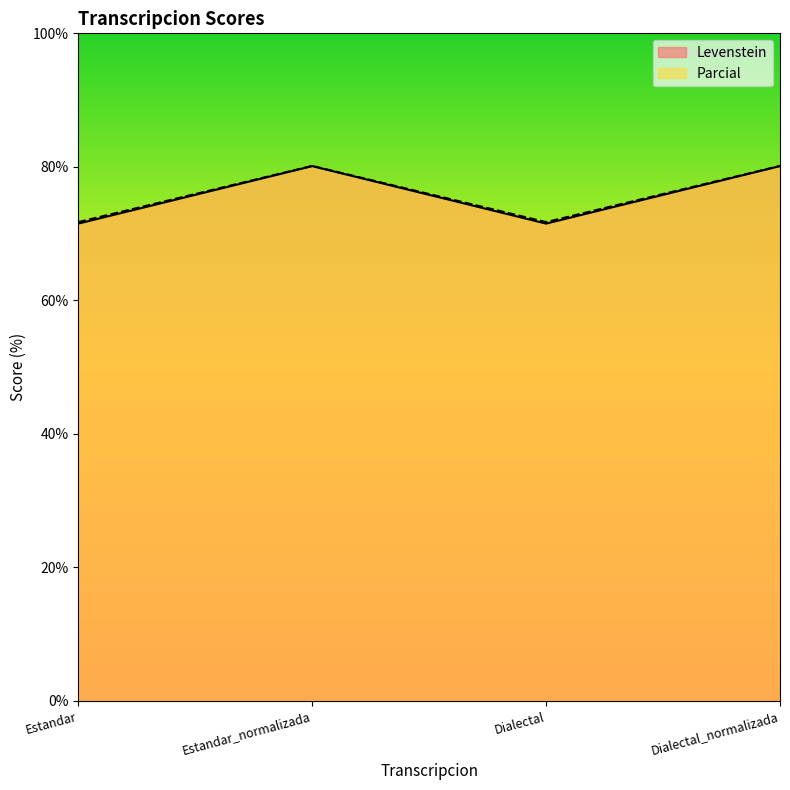

Reading left to right, list all the values displayed in this chart.

Levenstein: 71.5	80.1	71.5	80.1
Parcial: 71.7	80.1	71.7	80.1